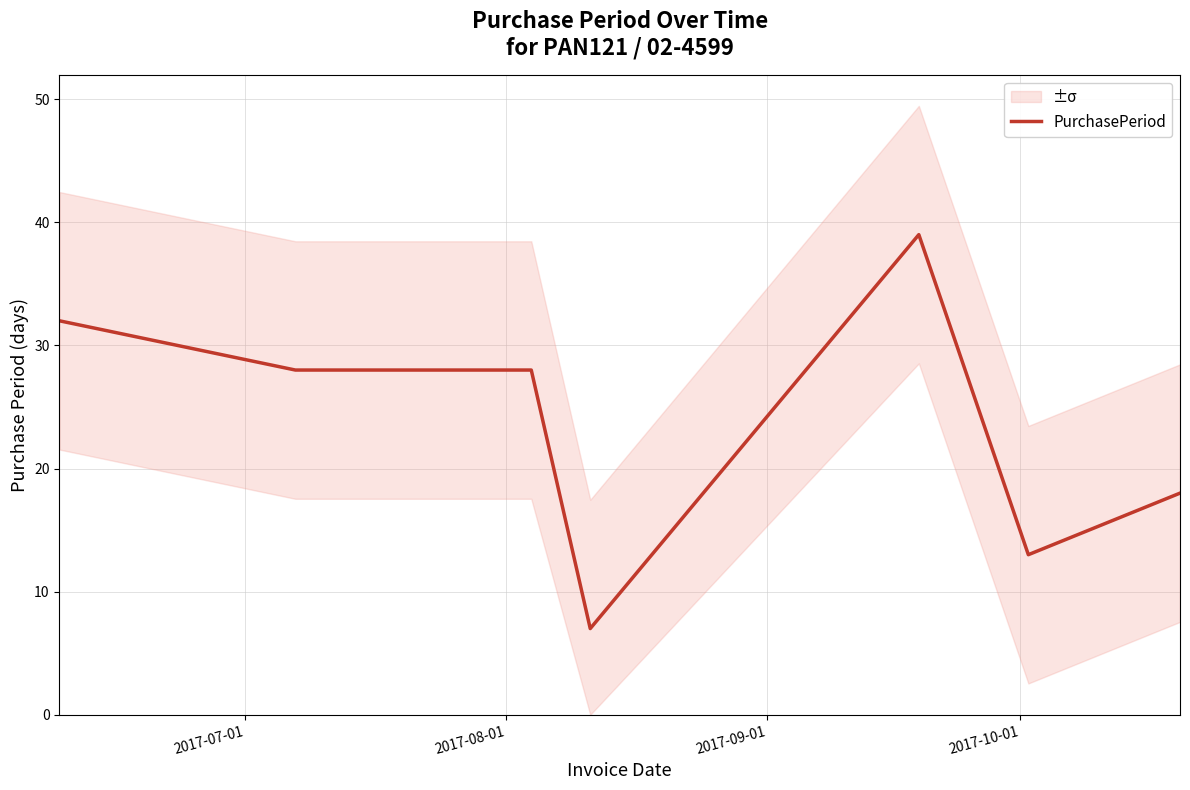

What is the minimum value for PurchasePeriod?

7